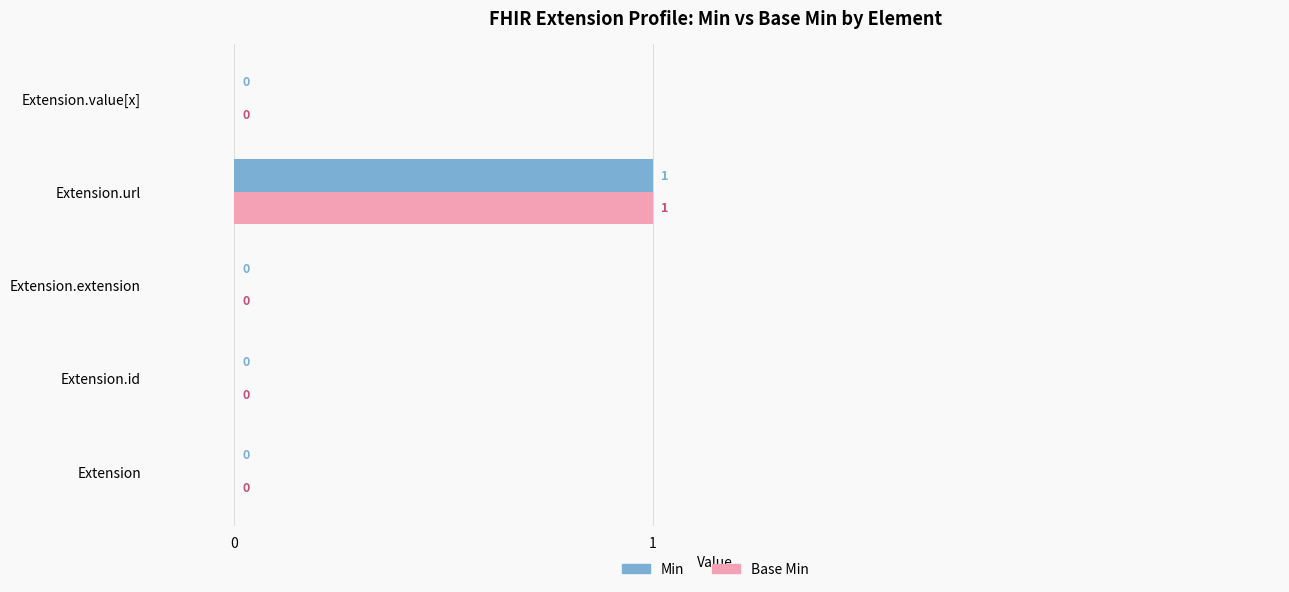

The value of Min at Extension.id is 1. True or false?

False